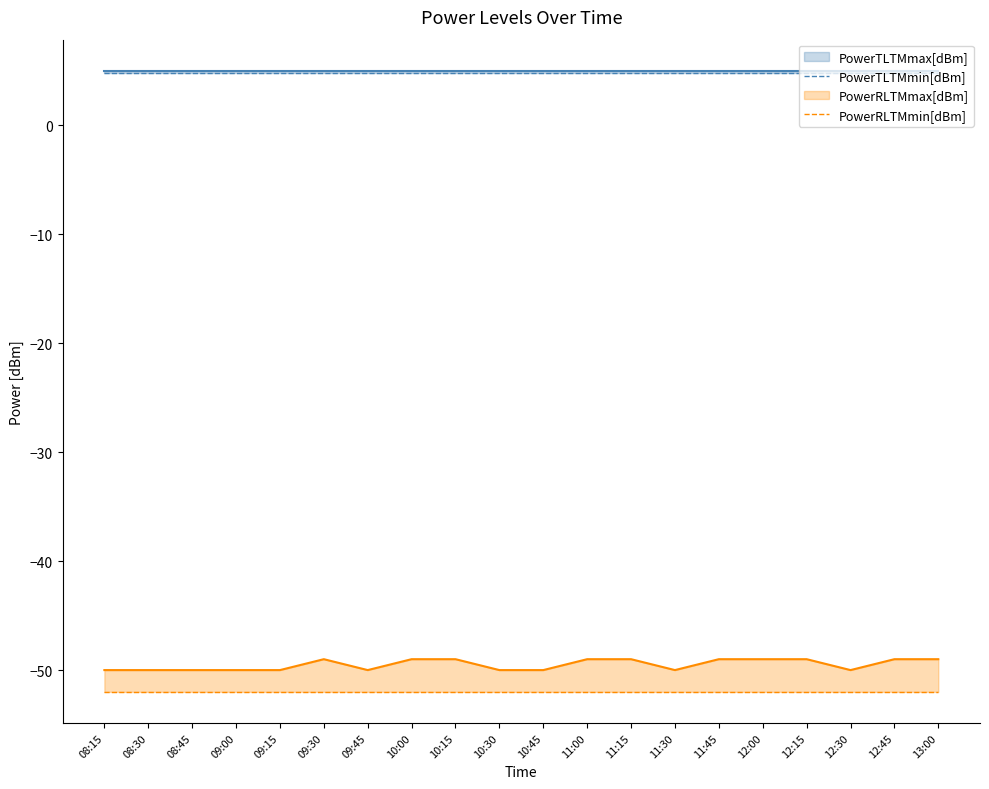

What is the average value of the PowerRLTMmin[dBm] series?

-52.0